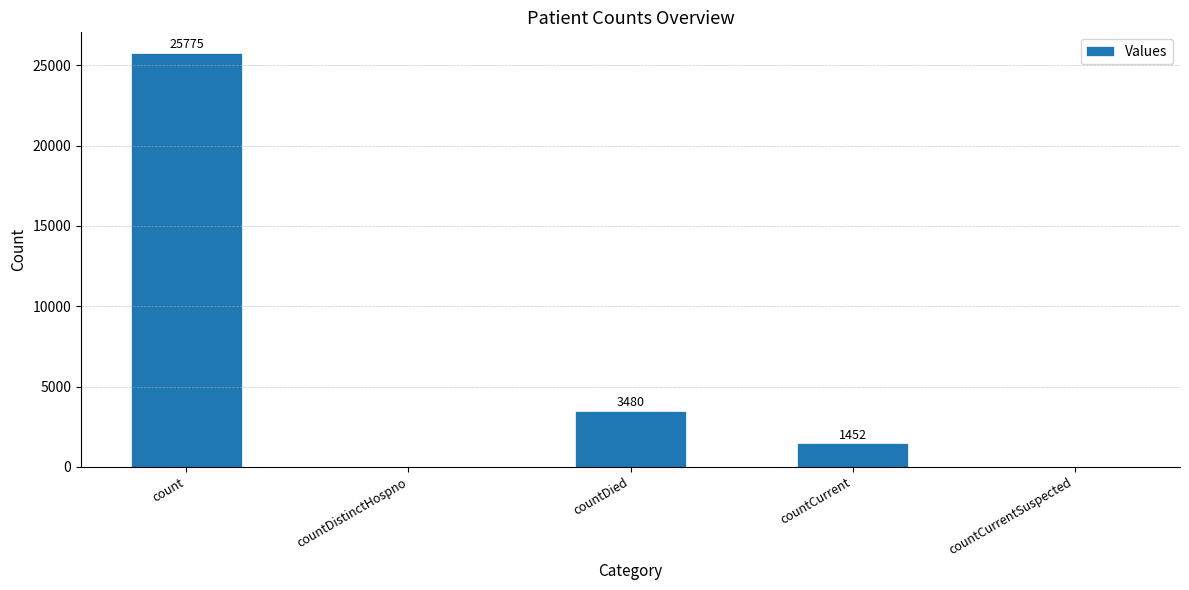

What is the maximum value shown in the chart?

25775